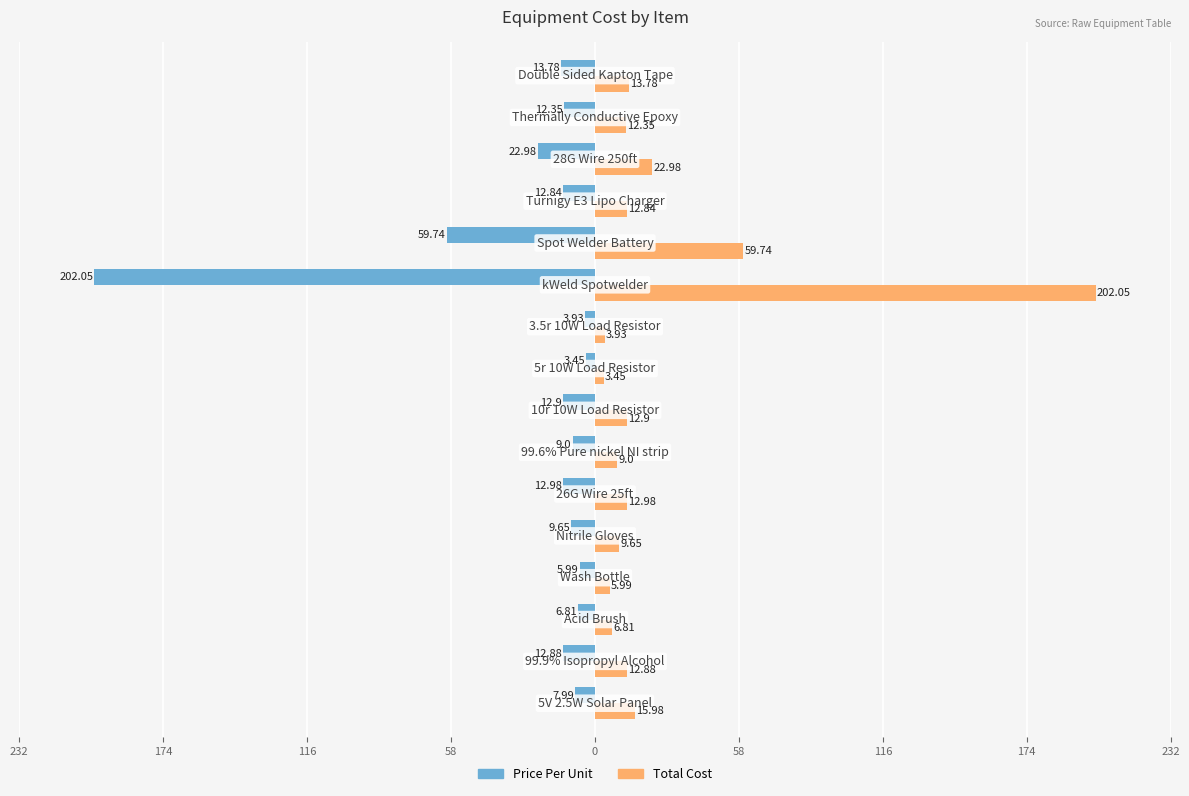

What are all the series names shown in the legend?

Price Per Unit, Total Cost